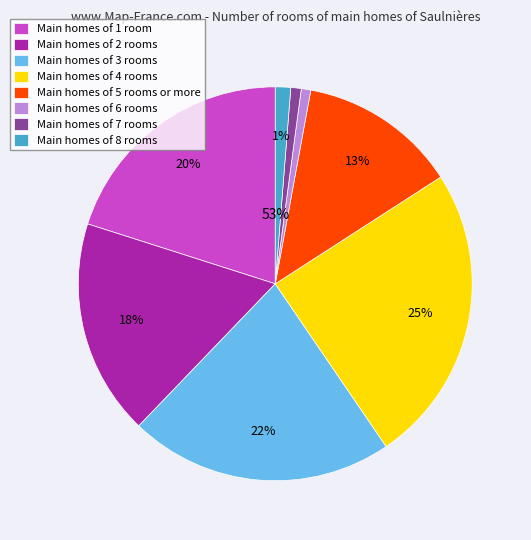

To the nearest percent, what is the difference between the largest and smallest slice percentages?

24%